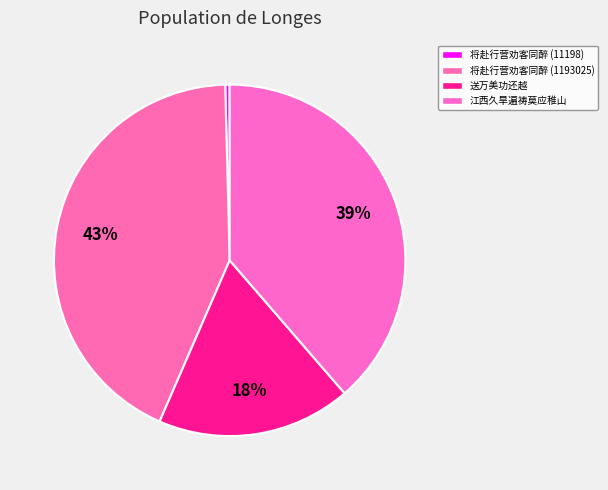

True or false: 将赴行营劝客同醉 (11198) accounts for 10% of the total.

False